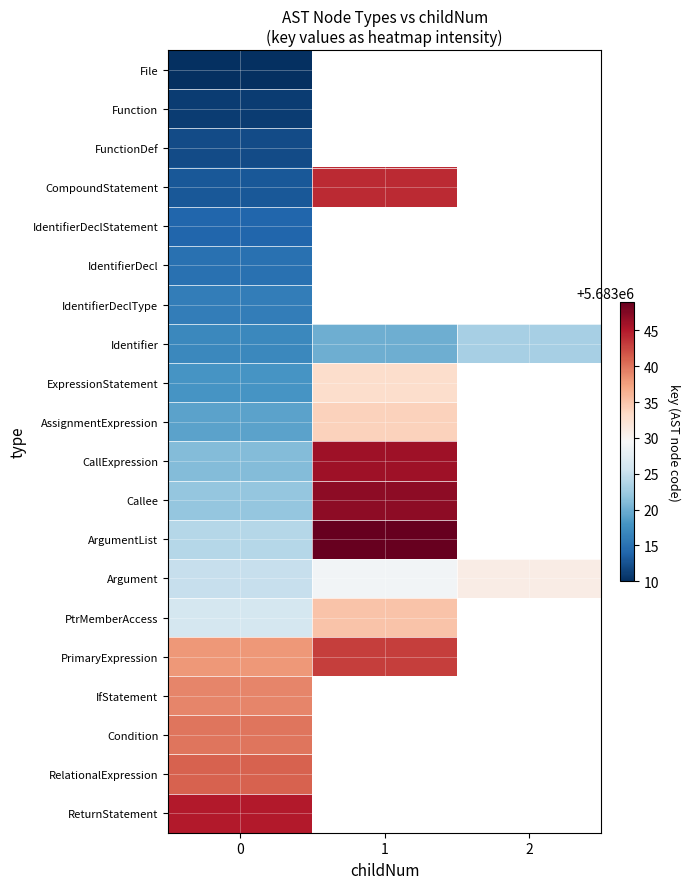

True or false: Callee has a value of 2115274.8 at 0.

False